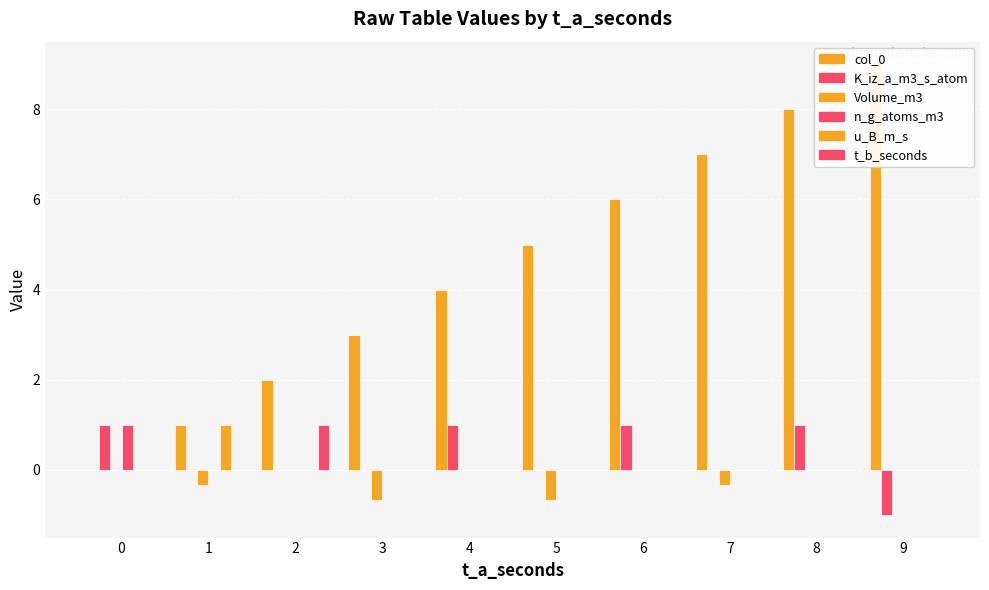

Reading left to right, transcribe all the data shown in this chart.

col_0: 0=0.0	1=1.0	2=2.0	3=3.0	4=4.0	5=5.0	6=6.0	7=7.0	8=8.0	9=9.0
K_iz_a_m3_s_atom: 0=1.0	1=0.0	2=0.0	3=0.0	4=1.0	5=0.0	6=1.0	7=0.0	8=1.0	9=-1.0
Volume_m3: 0=0.0	1=-0.3	2=0.0	3=-0.7	4=0.0	5=-0.7	6=0.0	7=-0.3	8=0.0	9=0.0
n_g_atoms_m3: 0=1.0	1=0.0	2=0.0	3=0.0	4=0.0	5=0.0	6=0.0	7=0.0	8=0.0	9=0.0
u_B_m_s: 0=0.0	1=1.0	2=0.0	3=0.0	4=0.0	5=0.0	6=0.0	7=0.0	8=0.0	9=0.0
t_b_seconds: 0=0.0	1=0.0	2=1.0	3=0.0	4=0.0	5=0.0	6=0.0	7=0.0	8=0.0	9=0.0